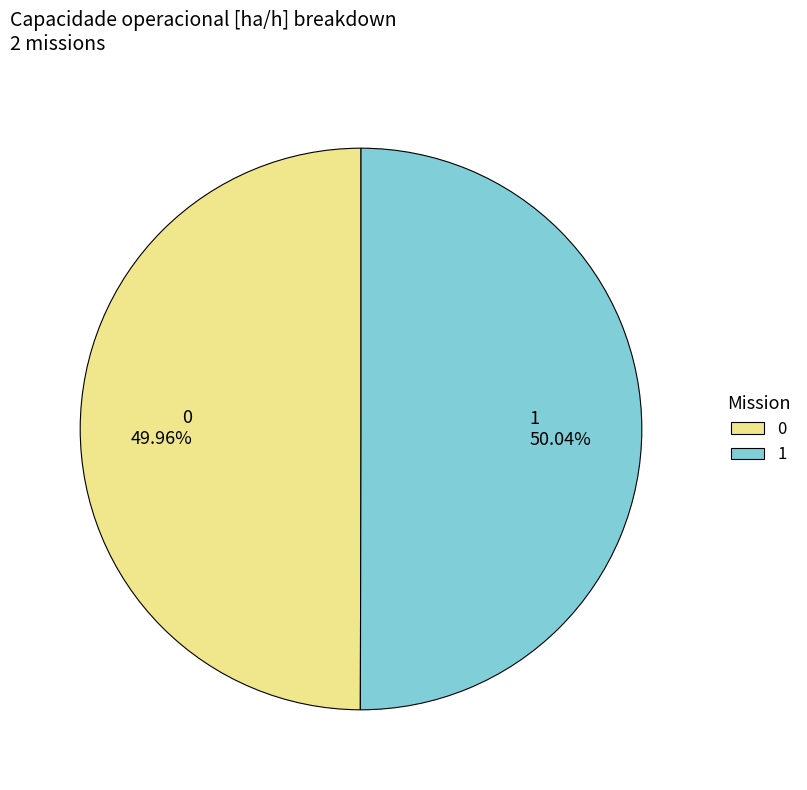

To the nearest percent, what portion does 1 represent?

50%